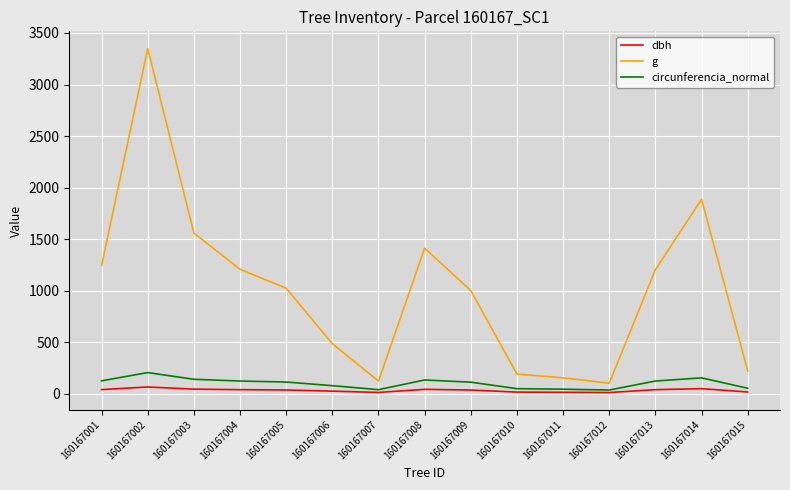

Which label corresponds to the largest value in the chart?

160167002